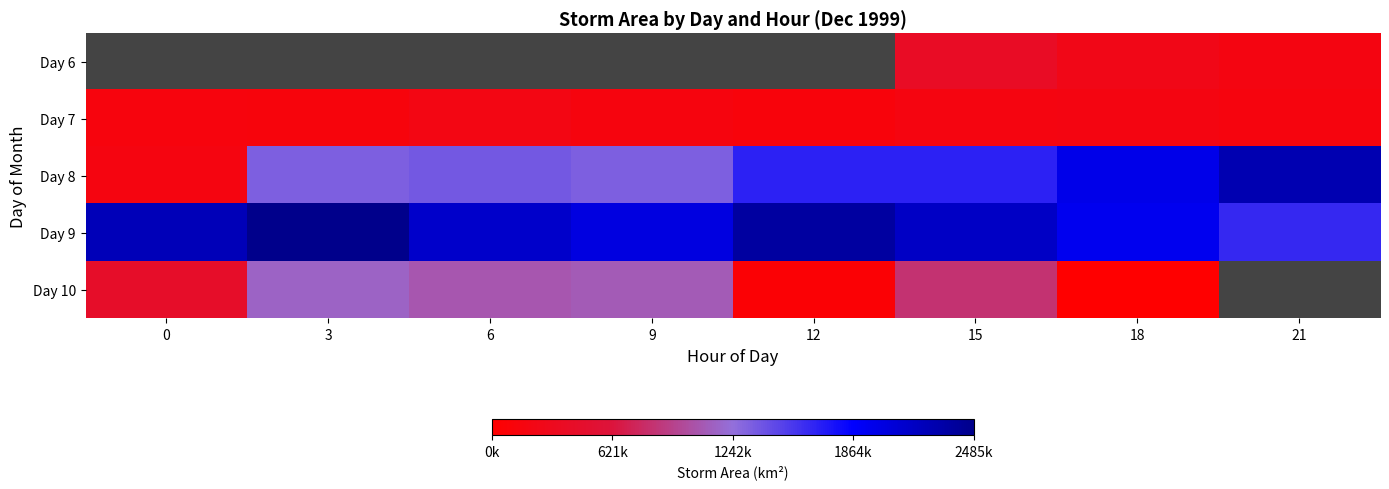

Between 15 and 21, which is larger?

15